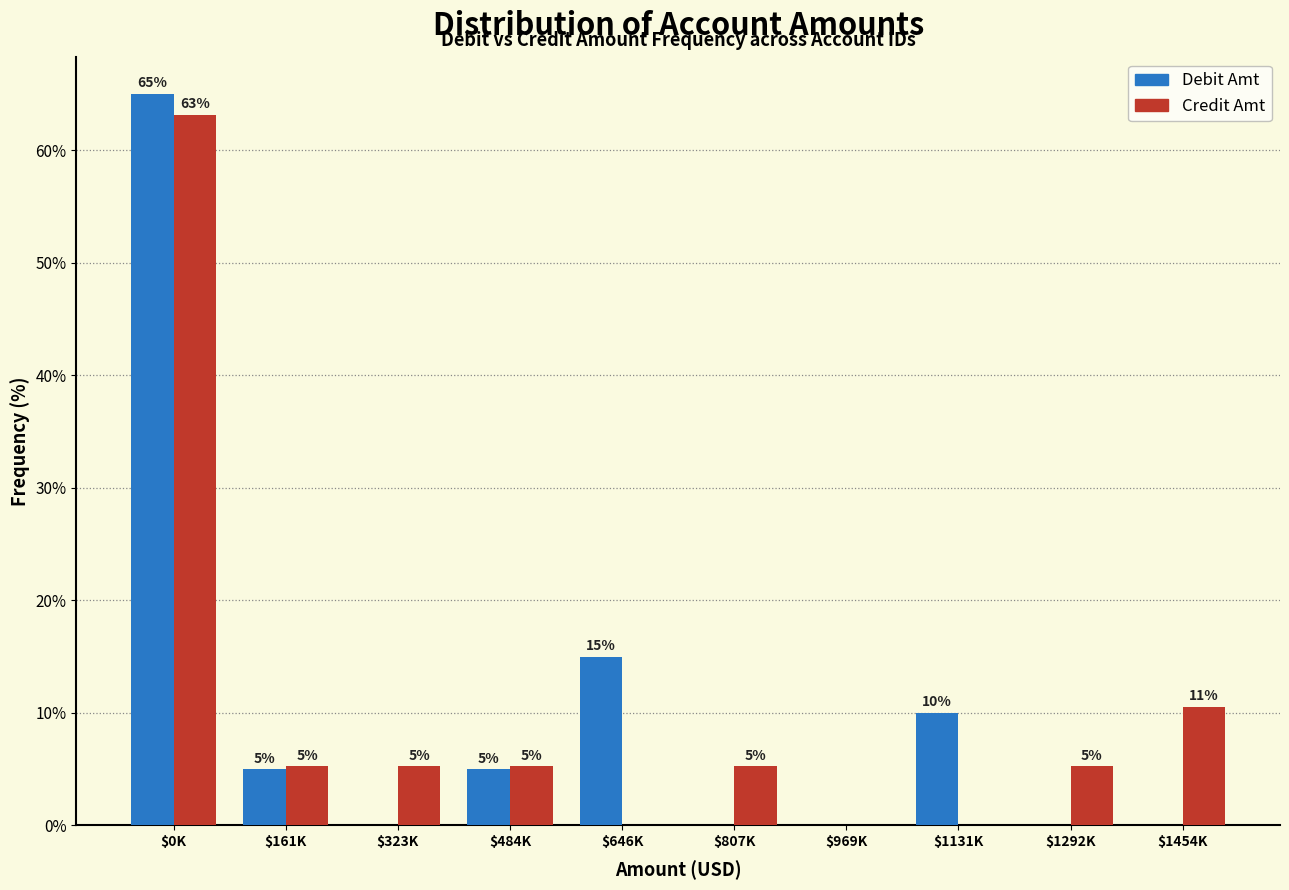

At which label is Debit Amt closest to 32?

$646K